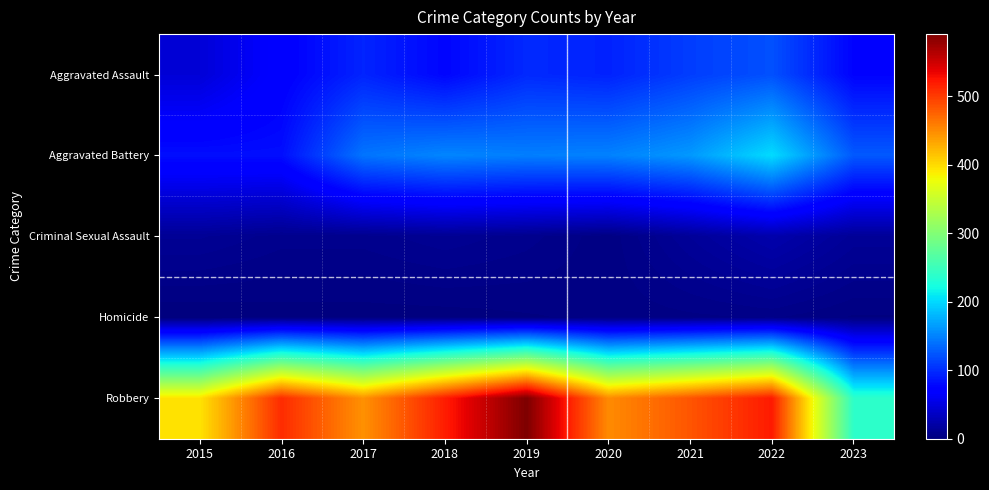

Reading left to right, extract all data points from this chart.

Aggravated Assault: 2015=46	2016=71	2017=95	2018=77	2019=98	2020=94	2021=110	2022=121	2023=75
Aggravated Battery: 2015=82	2016=82	2017=142	2018=152	2019=148	2020=150	2021=163	2022=202	2023=126
Criminal Sexual Assault: 2015=12	2016=8	2017=8	2018=11	2019=8	2020=3	2021=14	2022=24	2023=13
Homicide: 2015=0	2016=1	2017=1	2018=1	2019=2	2020=3	2021=4	2022=5	2023=2
Robbery: 2015=395	2016=510	2017=446	2018=519	2019=591	2020=450	2021=484	2022=521	2023=239